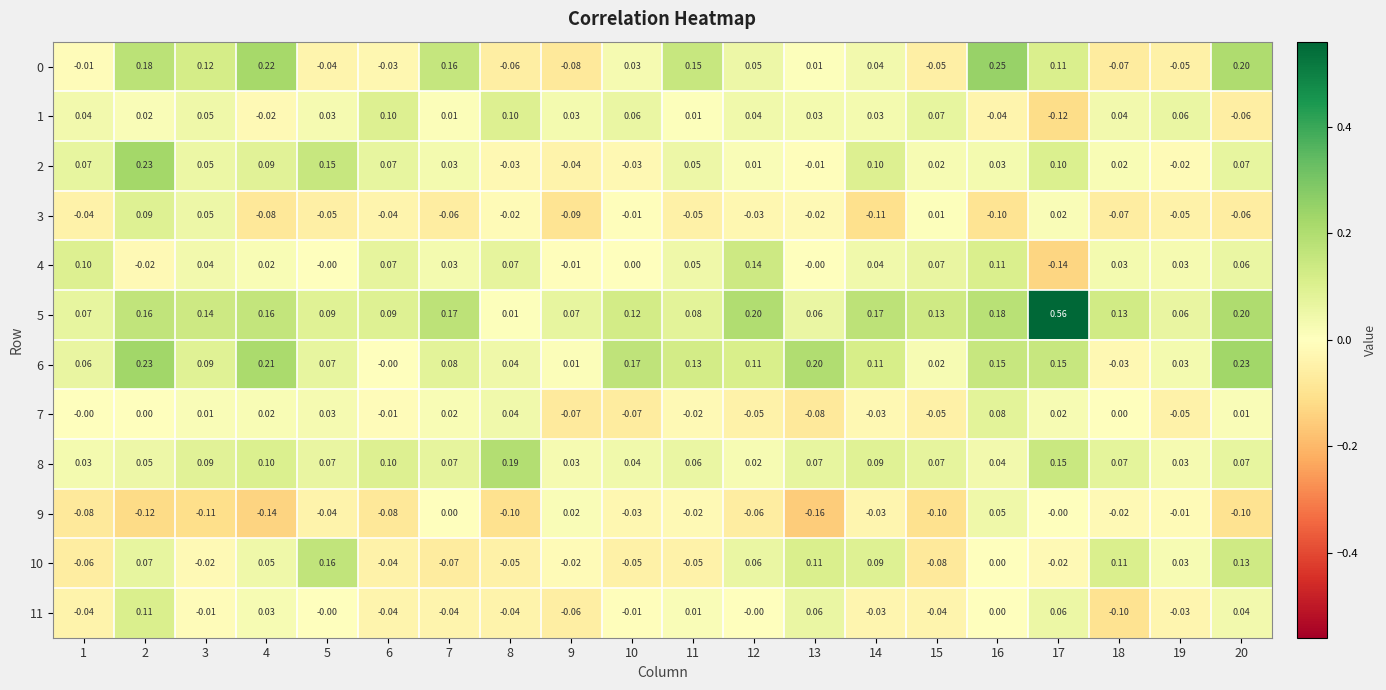

Is the value of 4 at 20 greater than the value of 5 at 9?

No